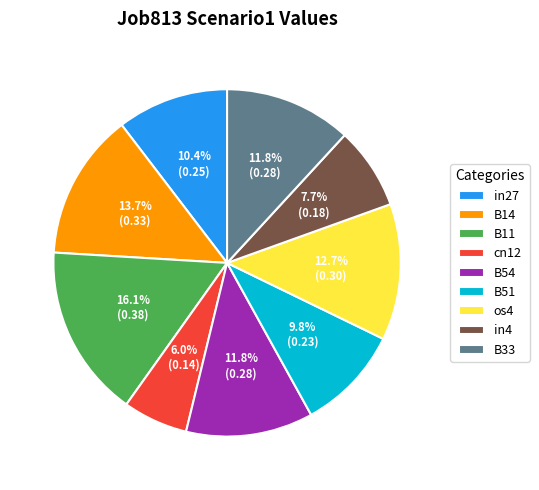

Between os4 and in4, which is larger?

os4